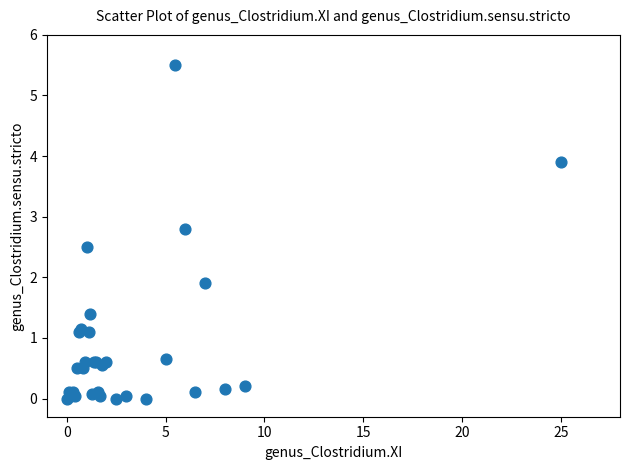

What Y value in the scatter plot is closest to 2?

1.9